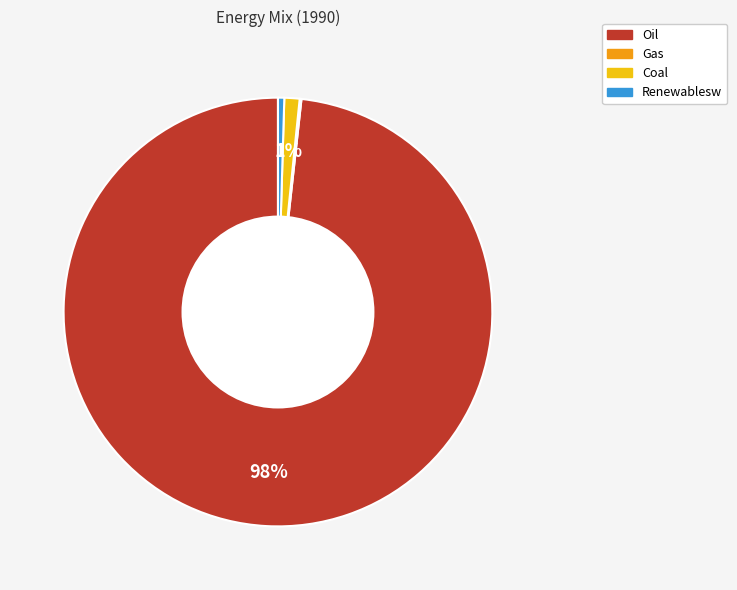

To the nearest percent, what is the average slice percentage?

25%